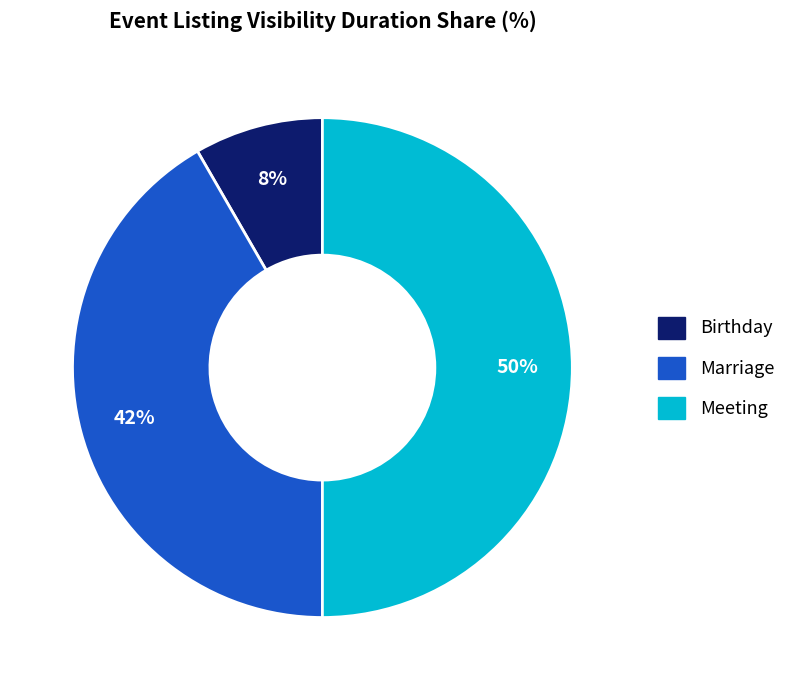

Does Birthday represent more than half of the total?

No